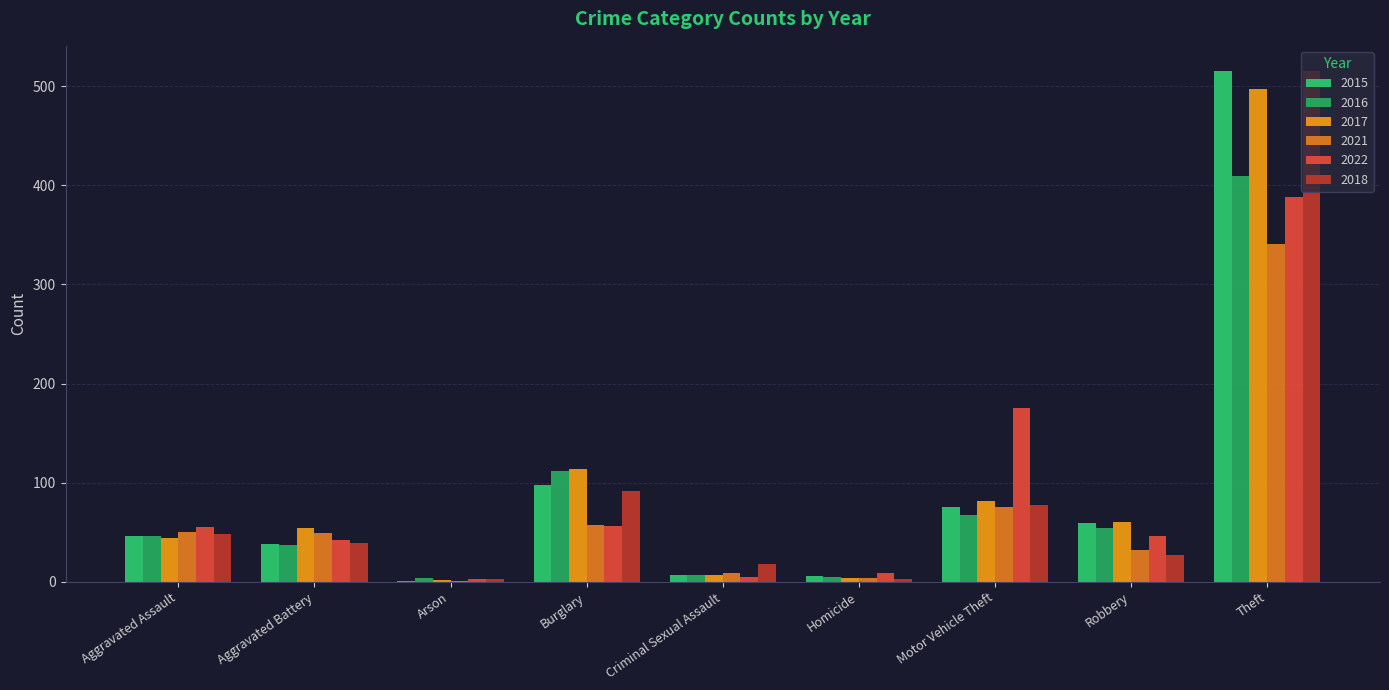

True or false: 2016 has a value of 3 at Criminal Sexual Assault.

False